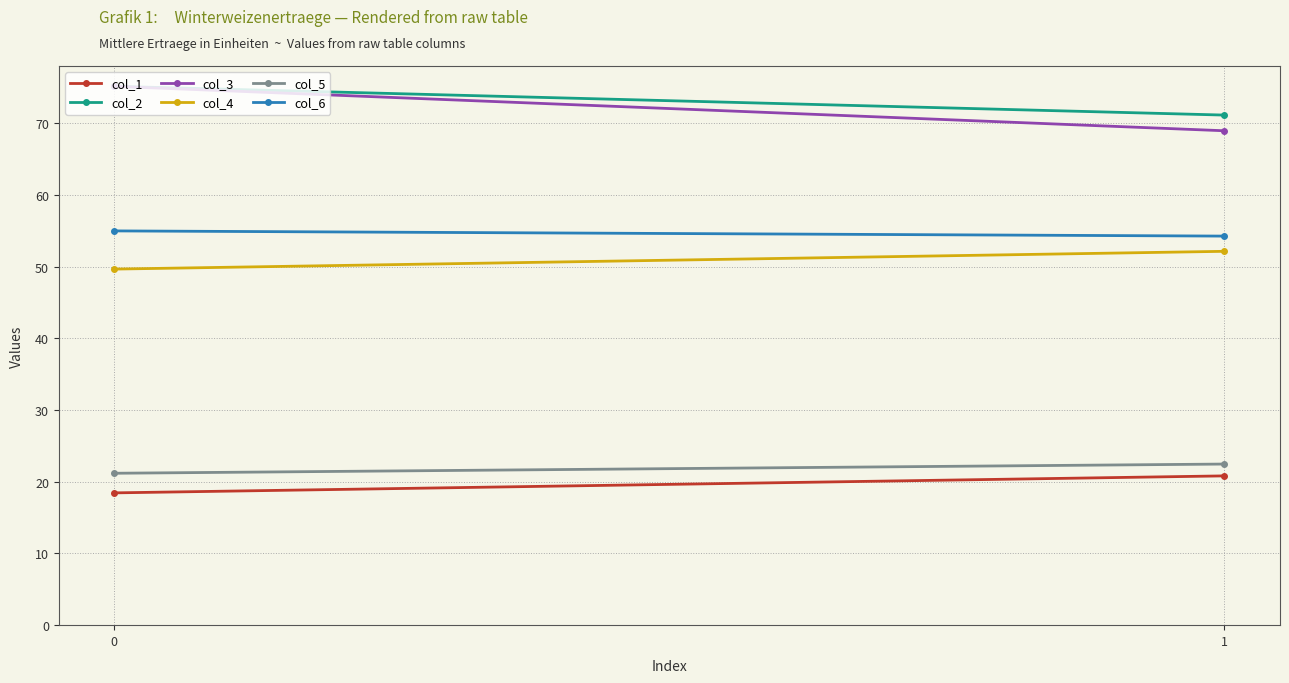

Reading left to right, transcribe all the data shown in this chart.

col_1: 18.4	20.8
col_2: 75.1	71.1
col_3: 75.1	68.9
col_4: 49.7	52.1
col_5: 21.2	22.5
col_6: 55.0	54.3